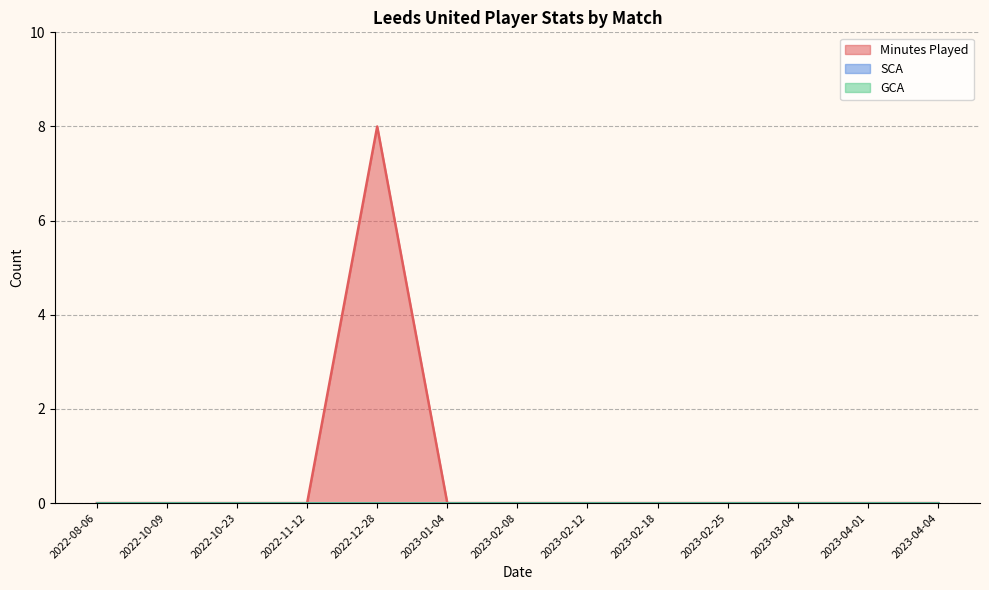

What is the label of the 6th point from the left?

2023-01-04